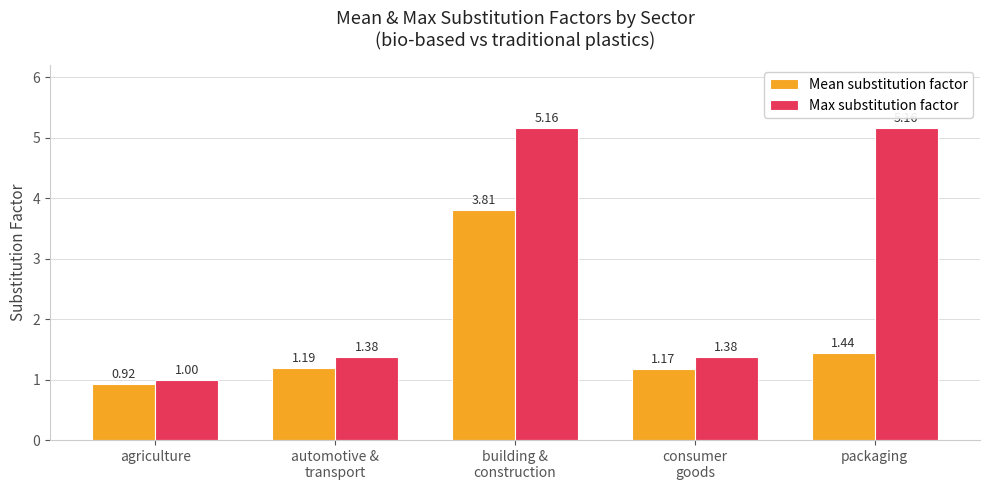

Which category has the lowest value in the Mean substitution factor series?

agriculture